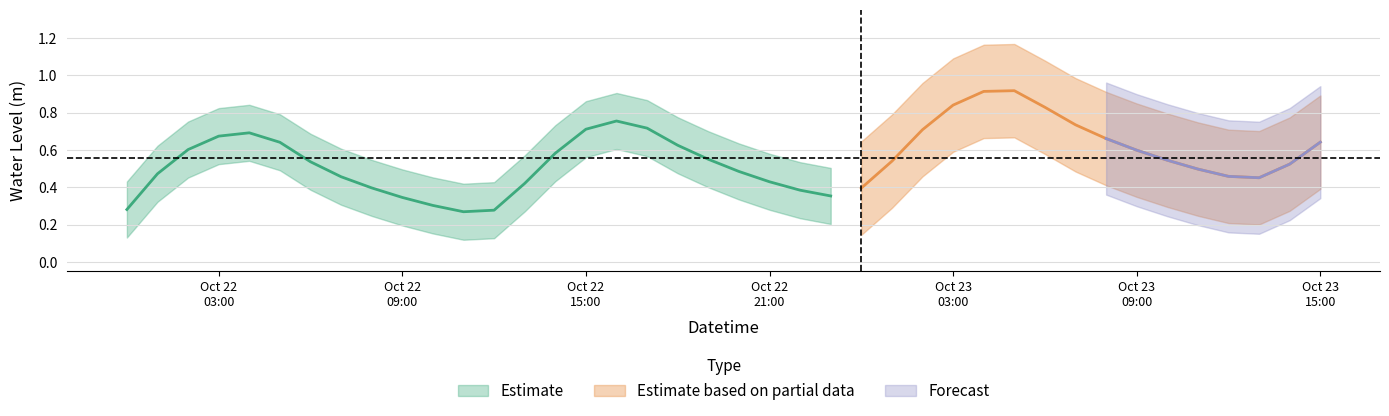

Between 2024-10-23 00:00:00 and 2024-10-23 09:00:00, which is larger?

2024-10-23 09:00:00